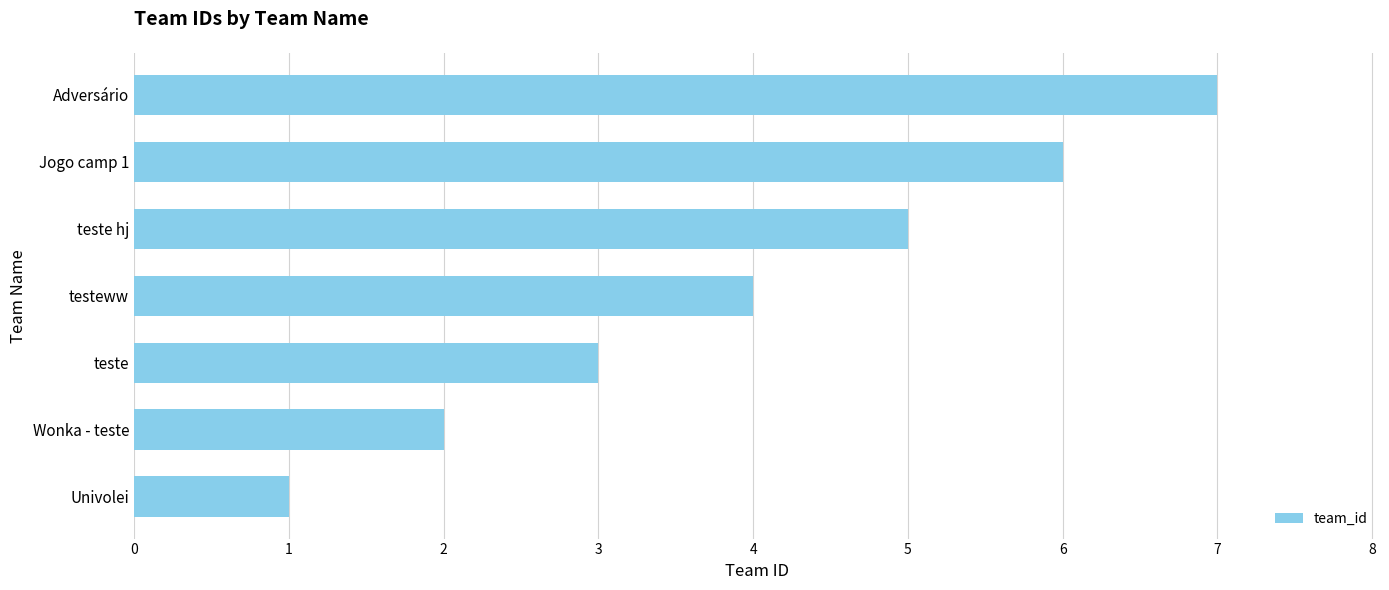

What is the greatest value displayed?

7